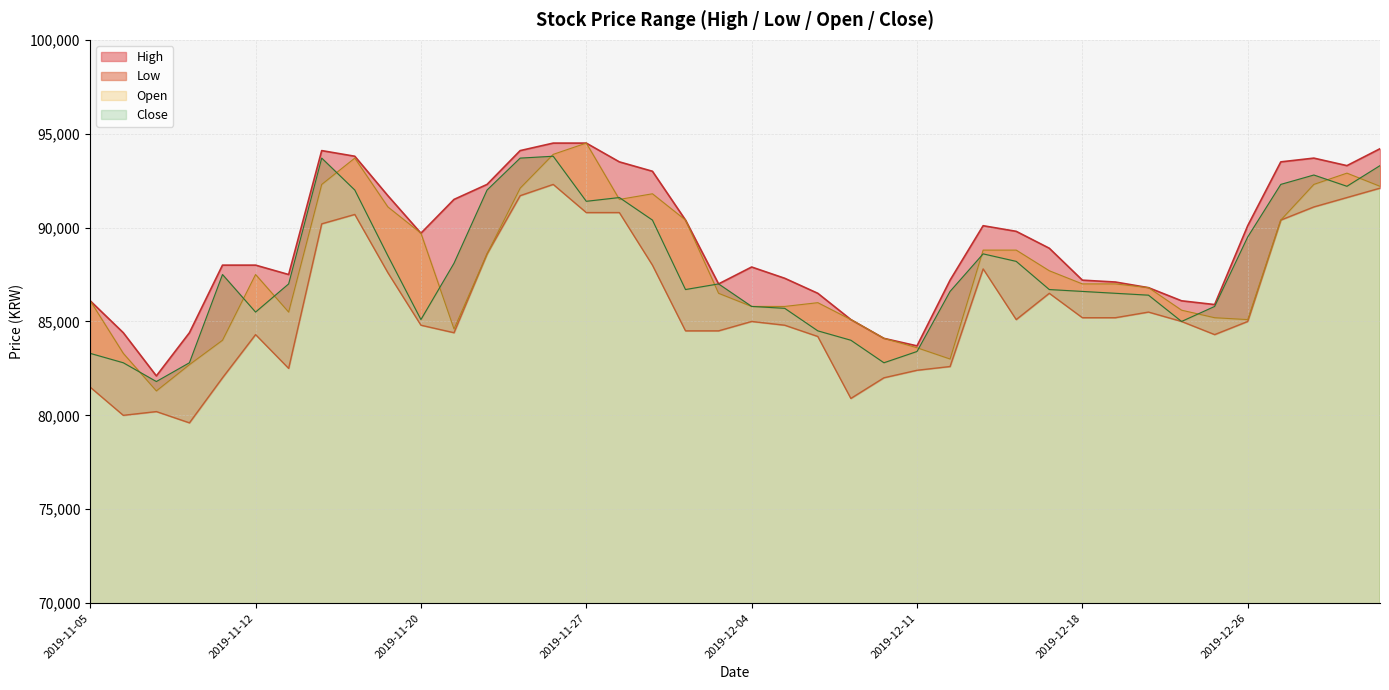

Rank the series at 2019-12-05 from lowest to highest value.

Low, Close, Open, High